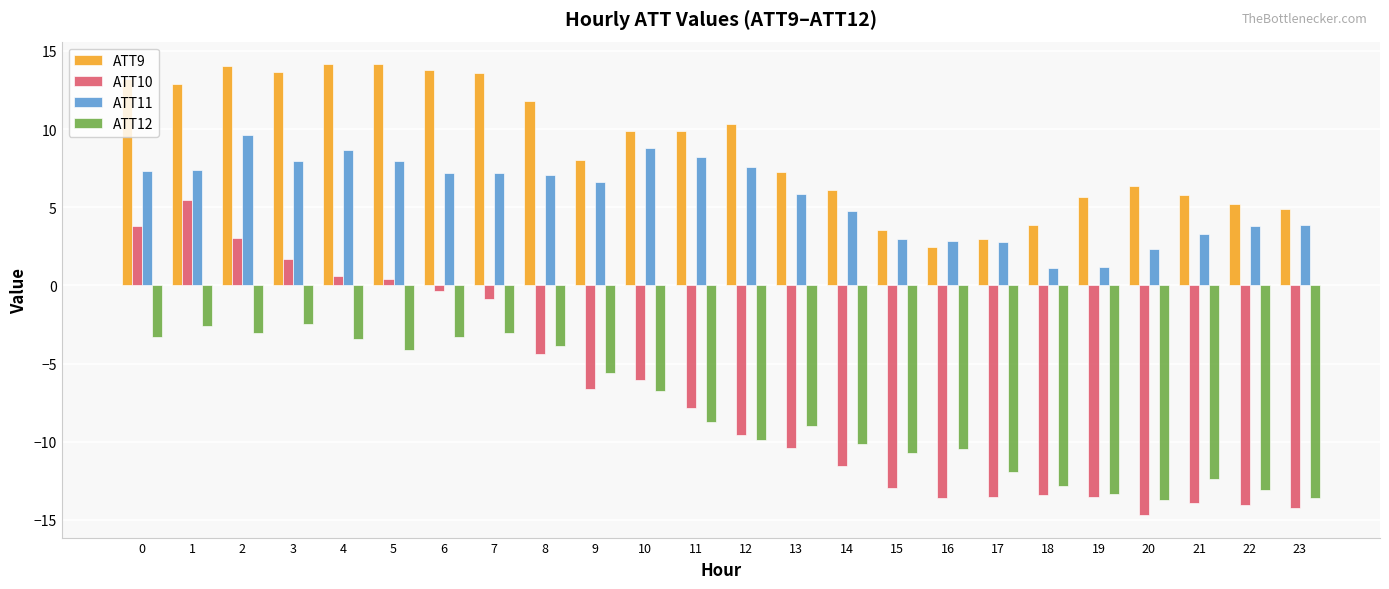

List the series in order of their peak value, lowest first.

ATT12, ATT10, ATT11, ATT9